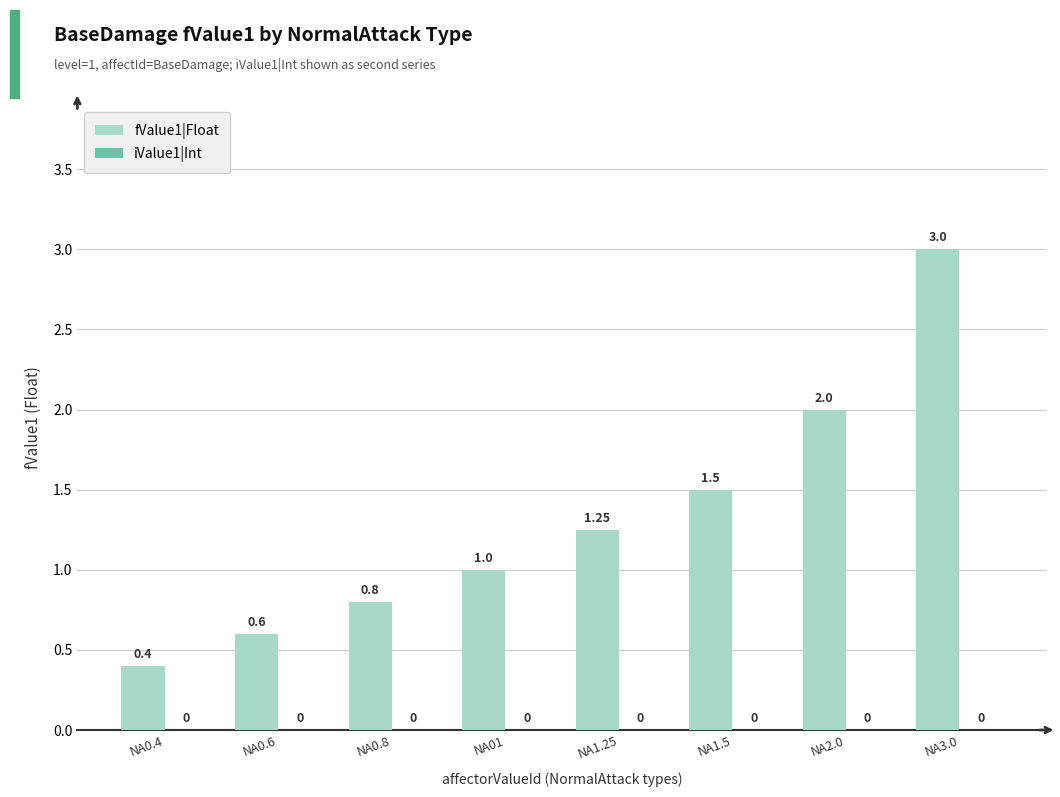

Rank the categories by value from lowest to highest.

NA0.4, NA0.6, NA0.8, NA01, NA1.25, NA1.5, NA2.0, NA3.0